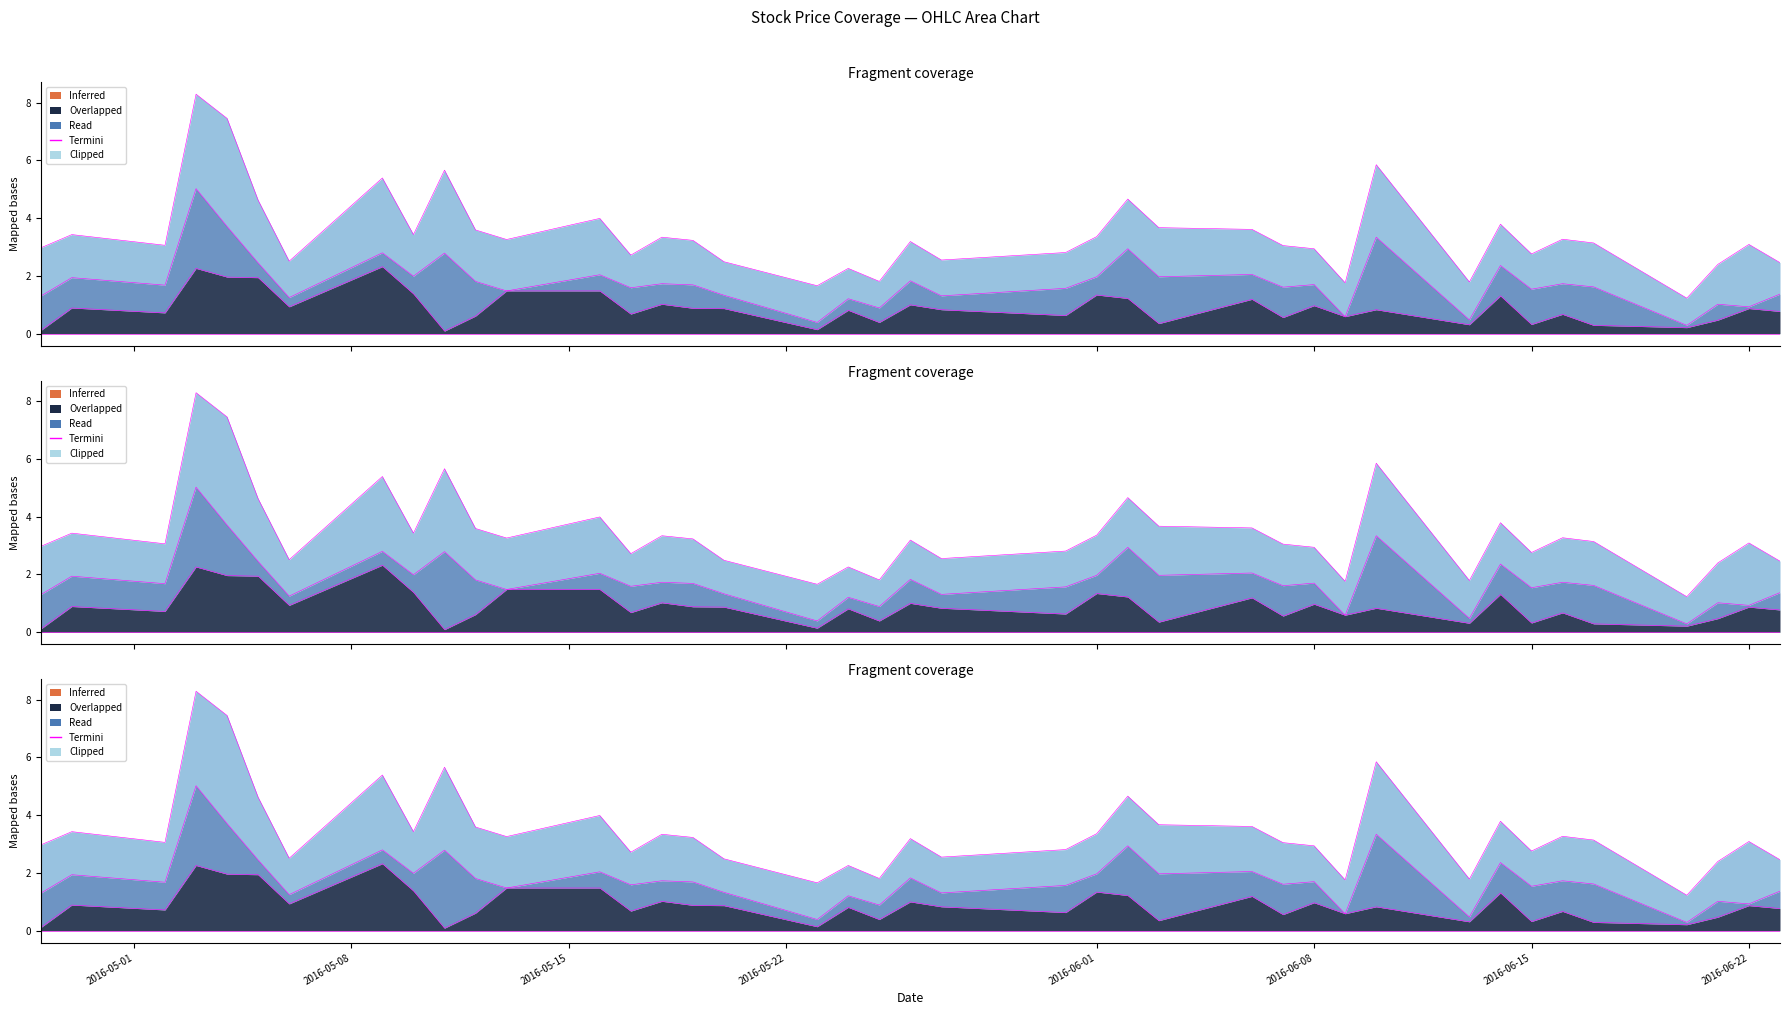

True or false: Low and High intersect in this chart.

False